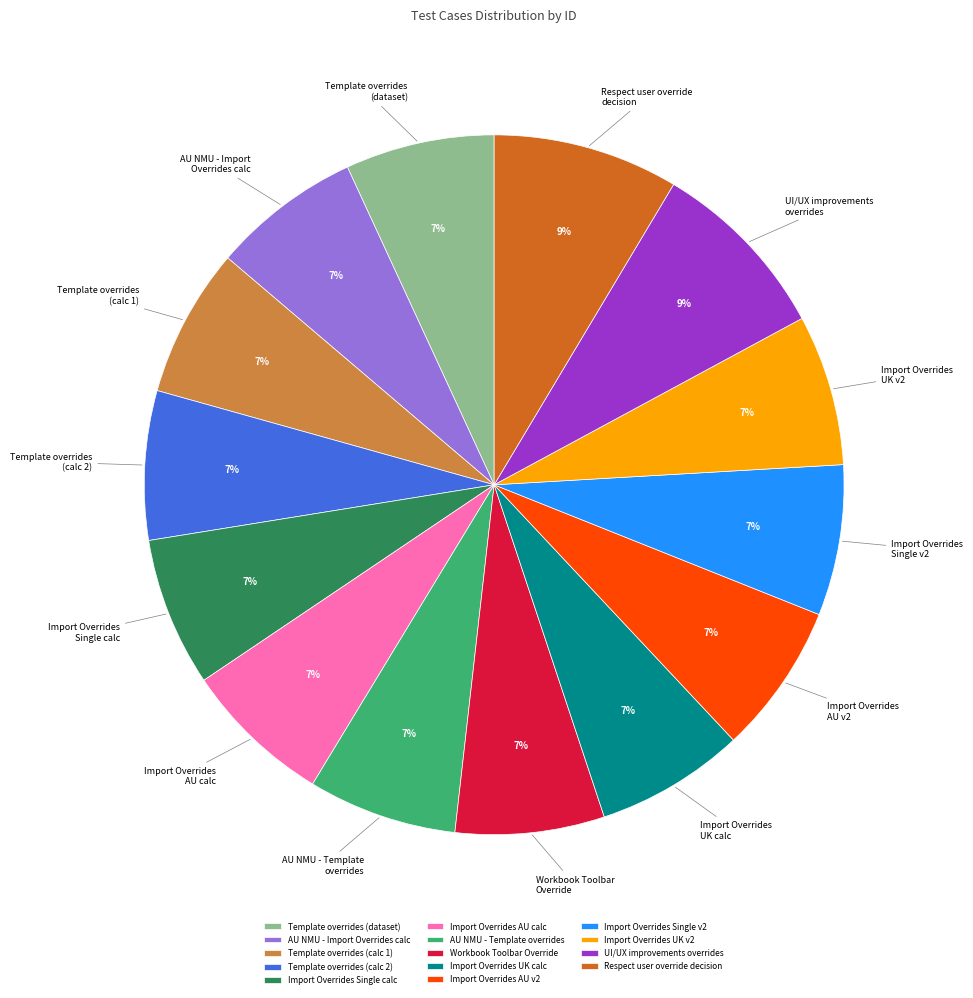

Approximately how many times larger is the value at Import Overrides AU v2 compared to Template overrides (dataset)?

1.0